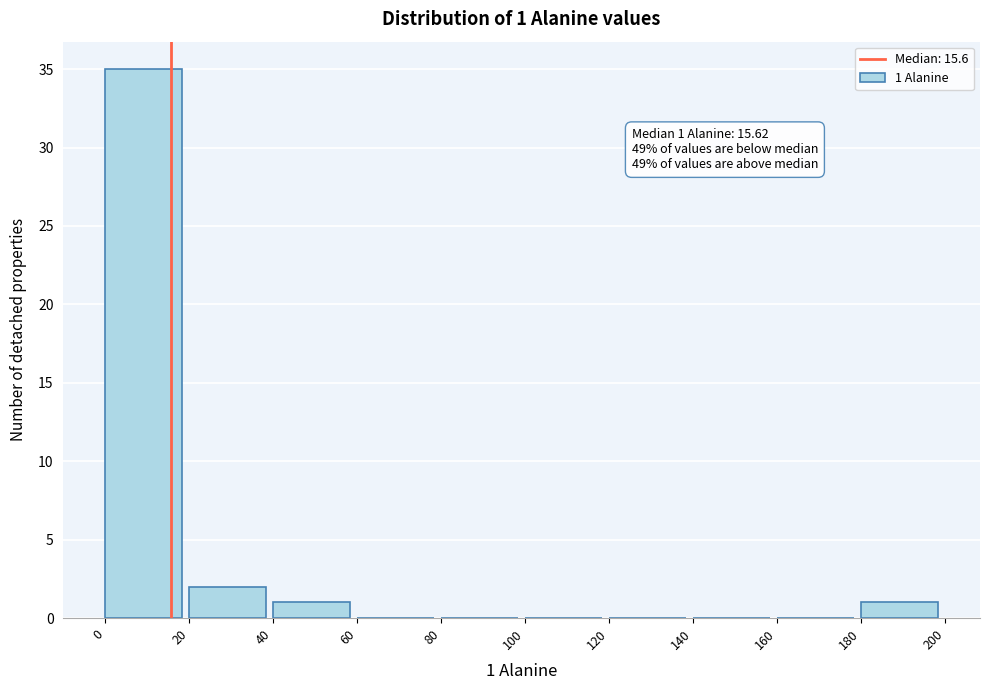

Over which range of the x-axis is the bar tallest?

0 to 20